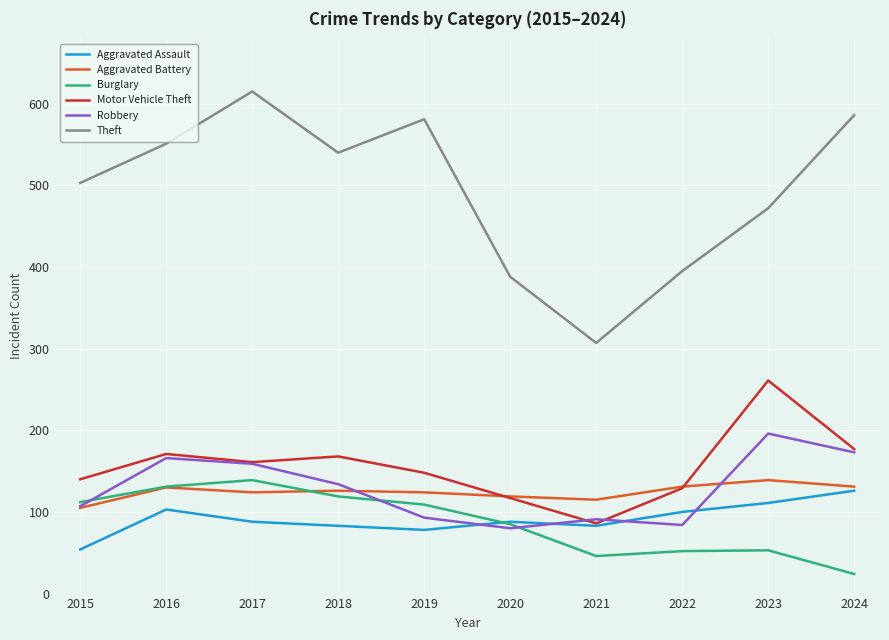

What is the sum of all Robbery values?

1283